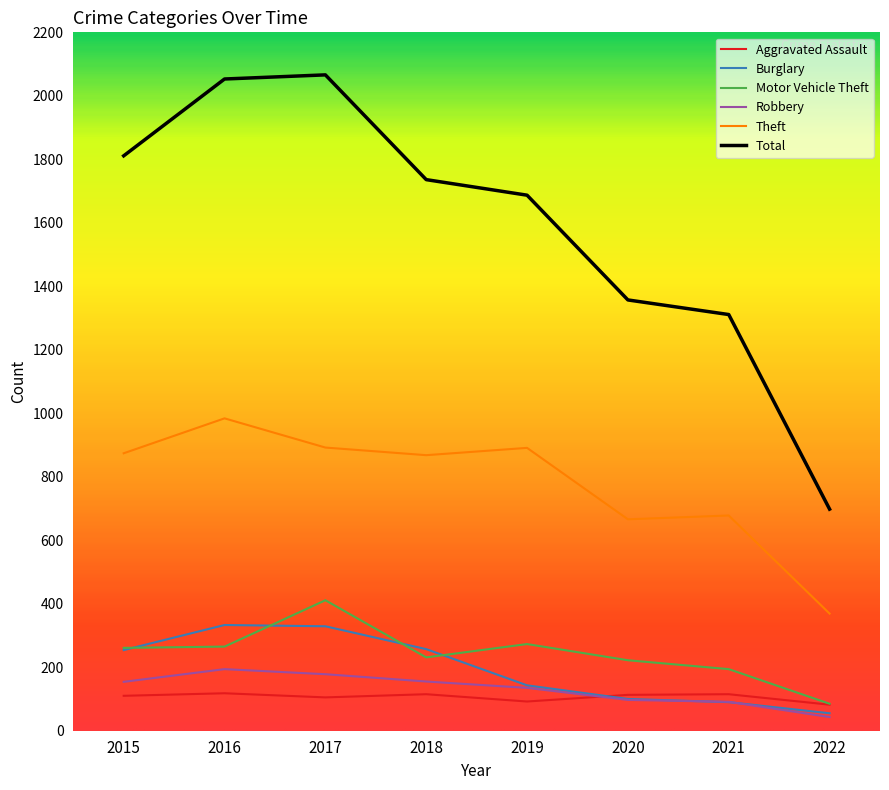

True or false: Robbery has a value of 62 at 2018.

False